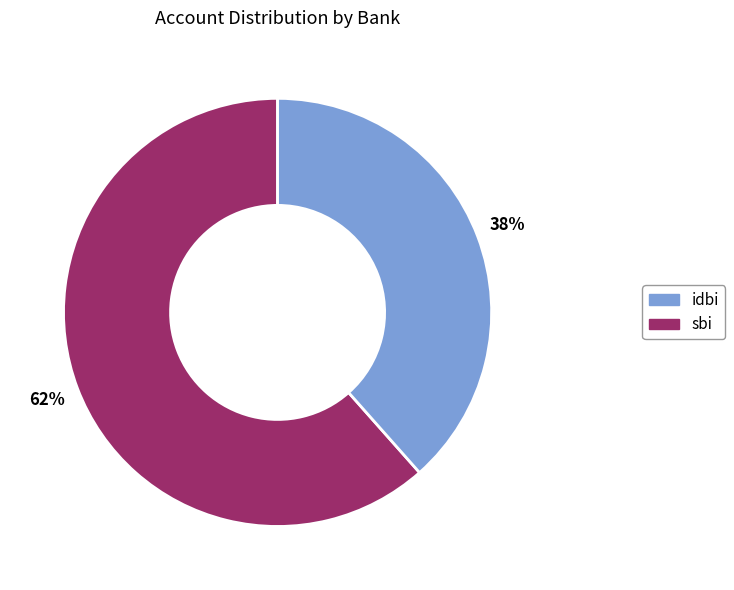

Does any single category account for the majority?

Yes